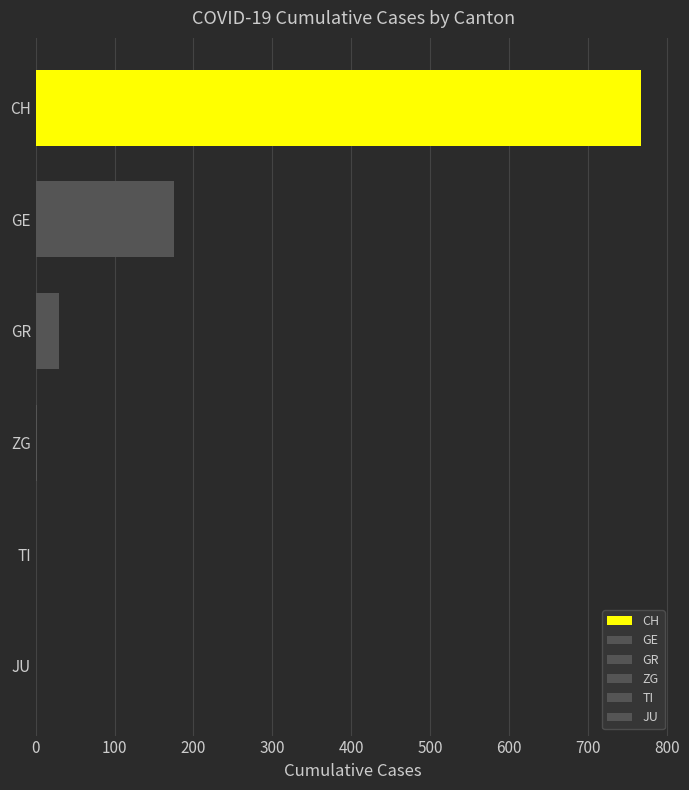

The value of GR at 2020-03-12 is 21. True or false?

False